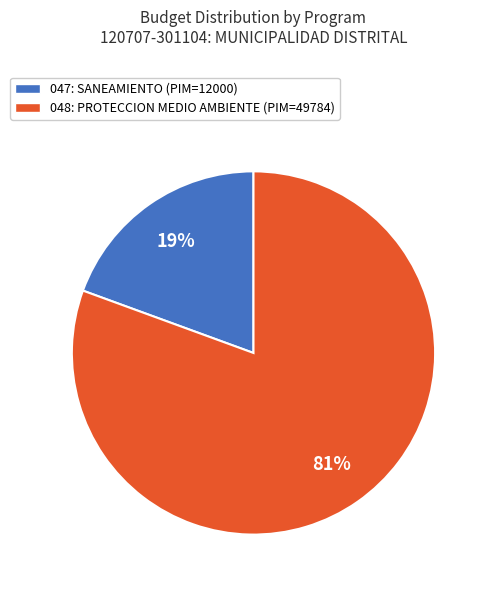

To the nearest percent, what is the average slice percentage?

50%